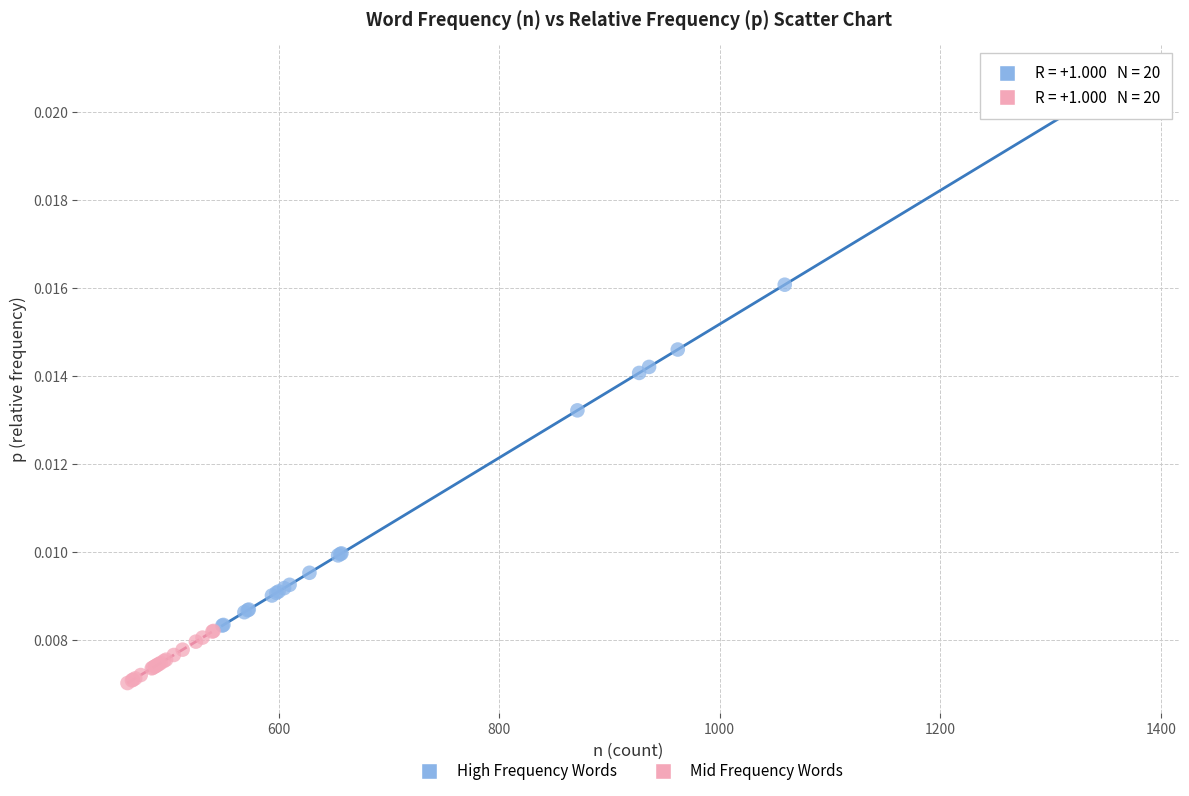

Which series has the widest spread of Y values?

High Frequency Words